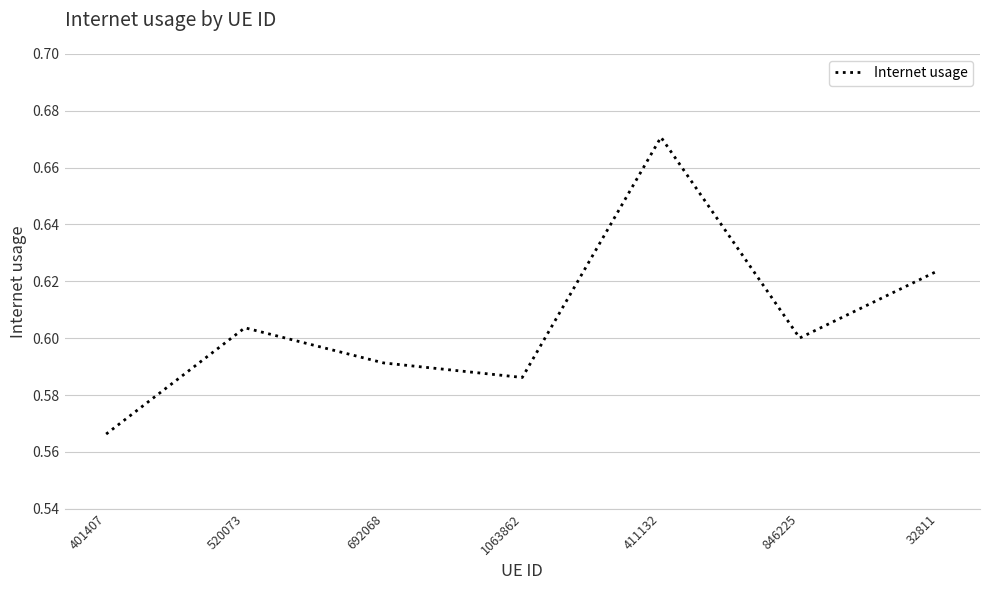

Is this an area chart (filled region under the line)?

No